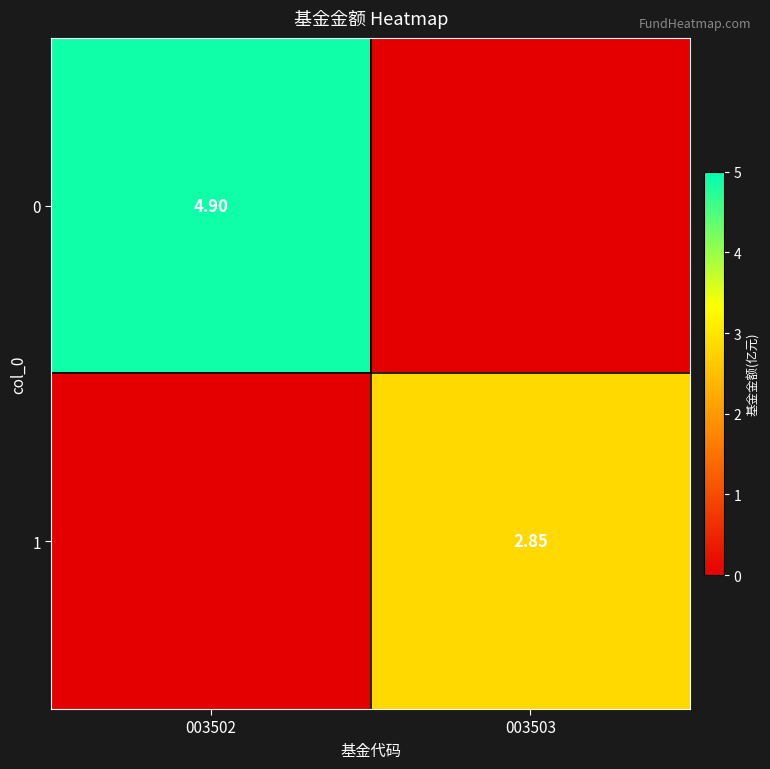

Is the value of 0 at 003502 greater than the value of 1 at 003503?

Yes